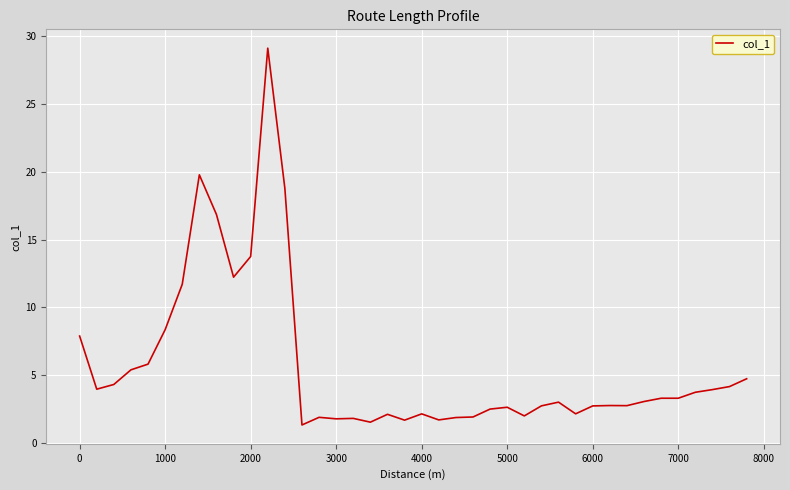

What is the greatest value displayed?

29.1